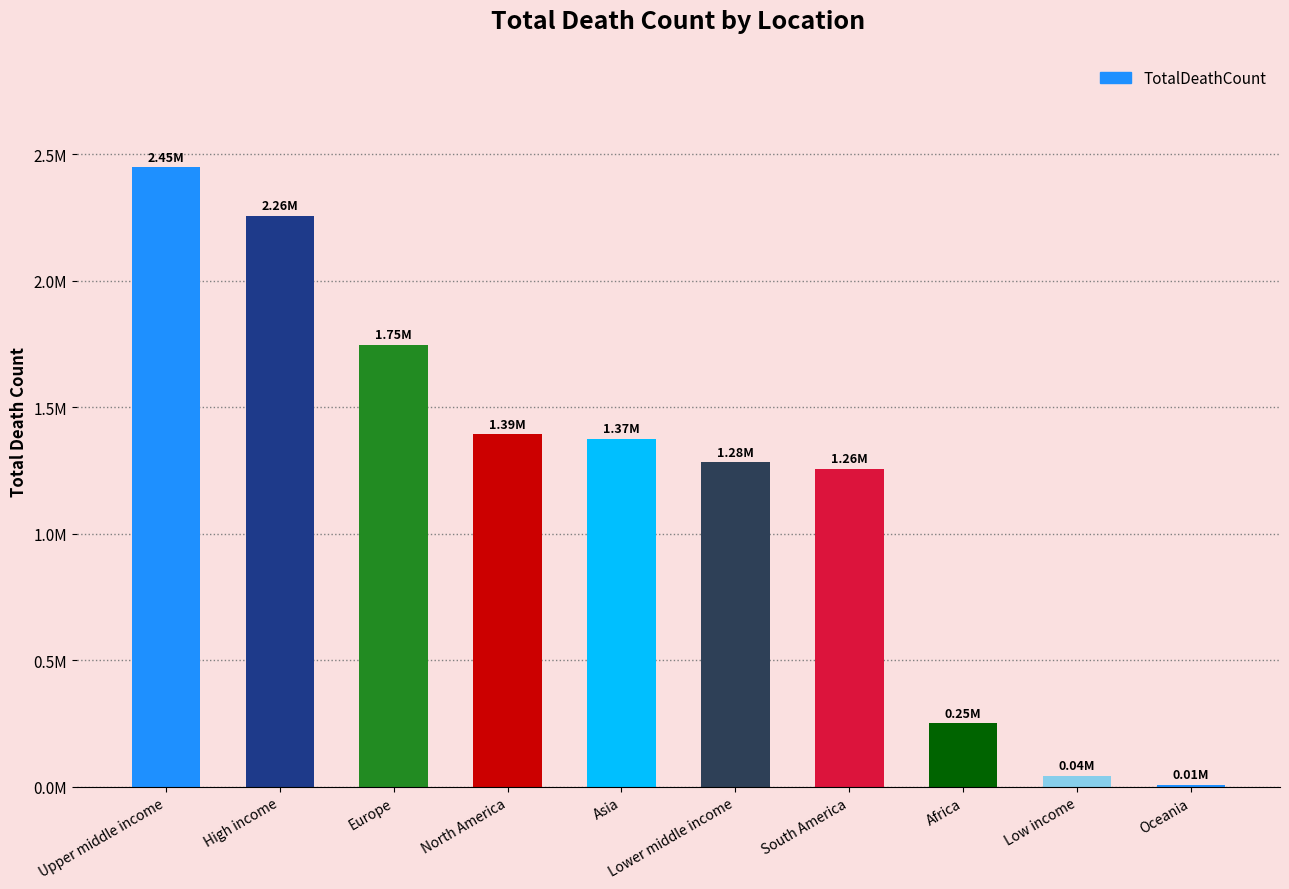

At which label does the data first exceed 1374778?

Upper middle income